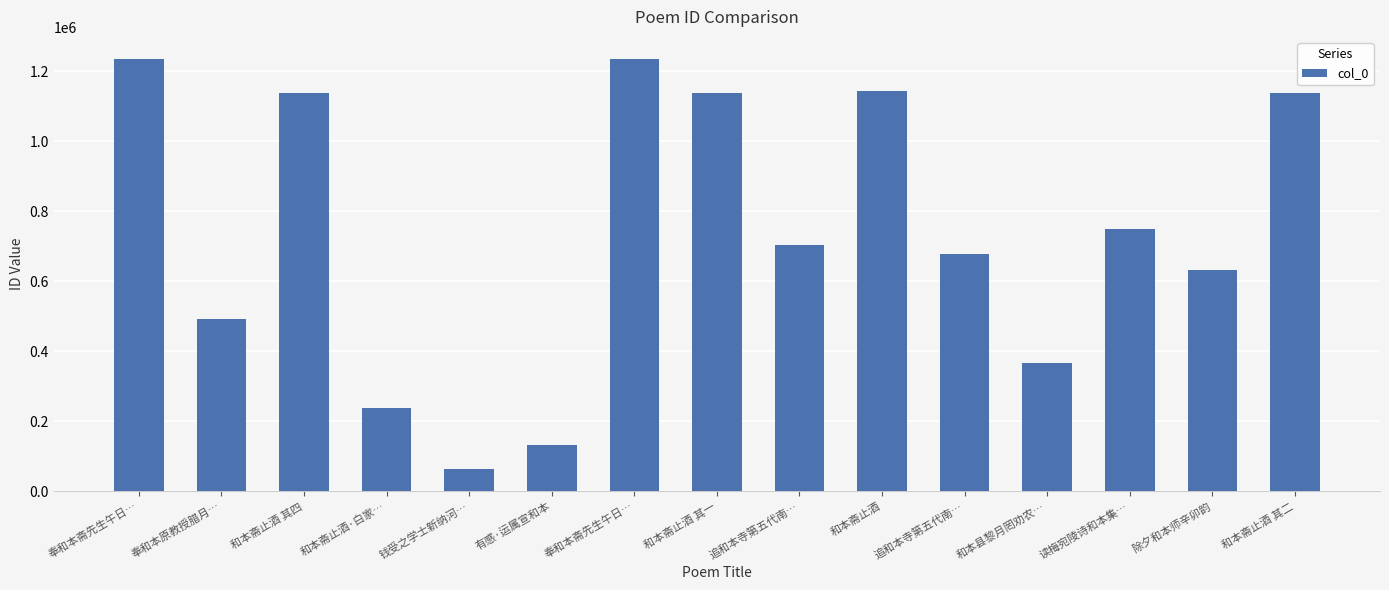

Between 和本斋止酒 其二 and 除夕和本师辛卯韵, which is larger?

和本斋止酒 其二